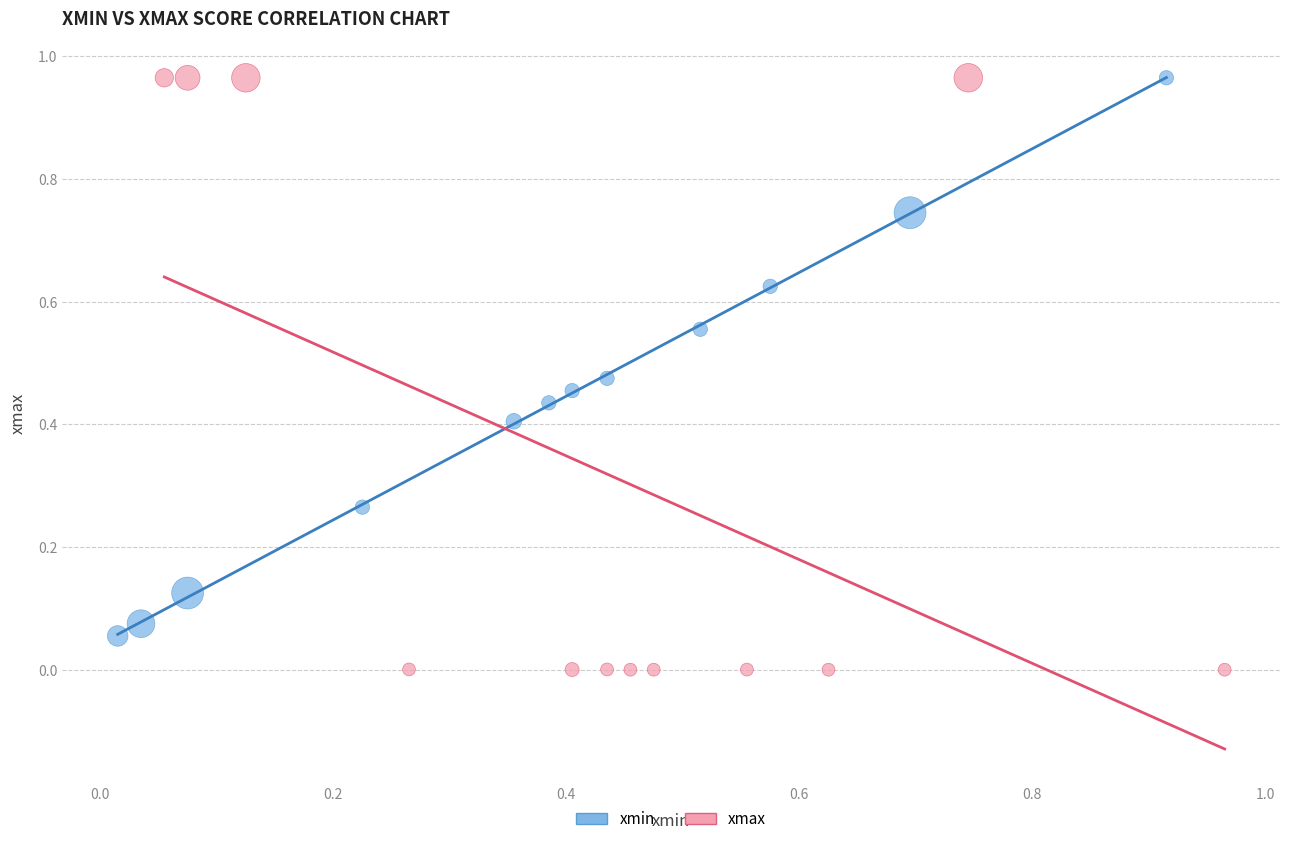

Which series has the widest spread of Y values?

xmax